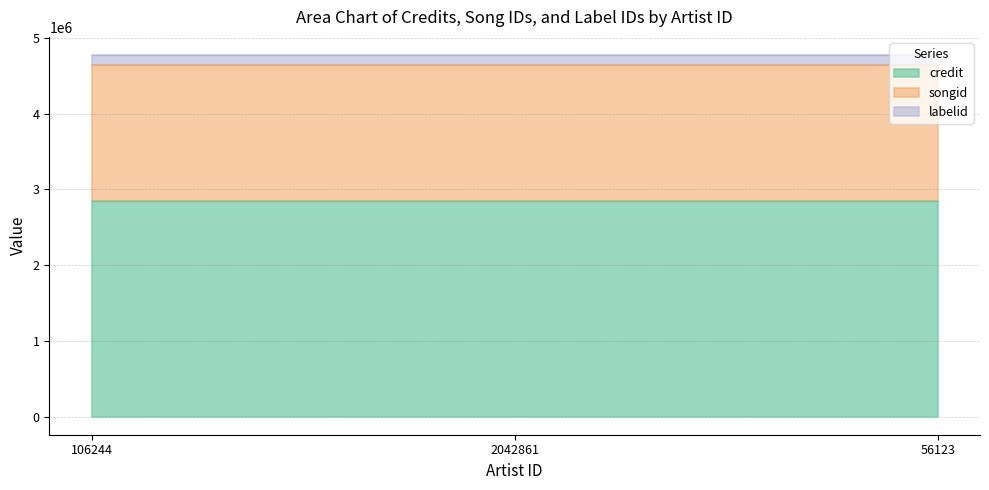

What is the smallest value displayed?

134775